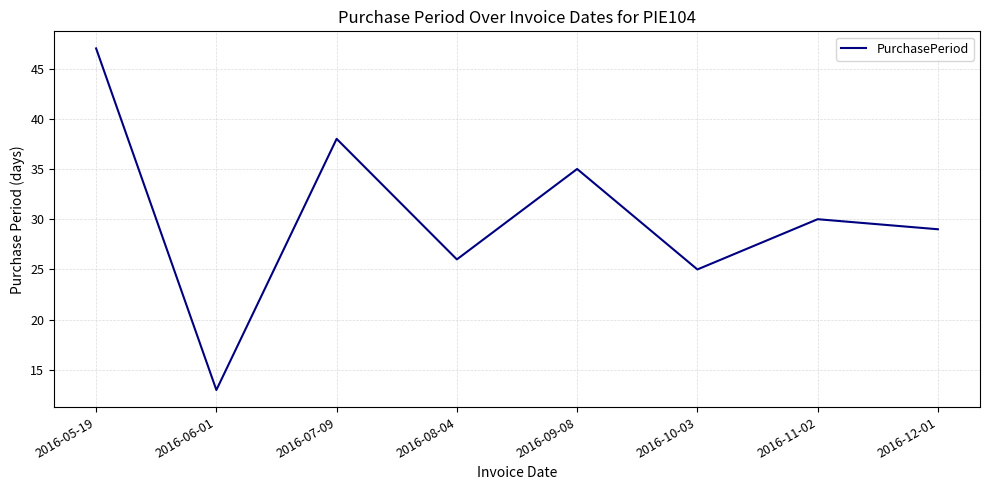

Approximately how many times larger is the value at 2016-05-19 compared to 2016-09-08?

1.3